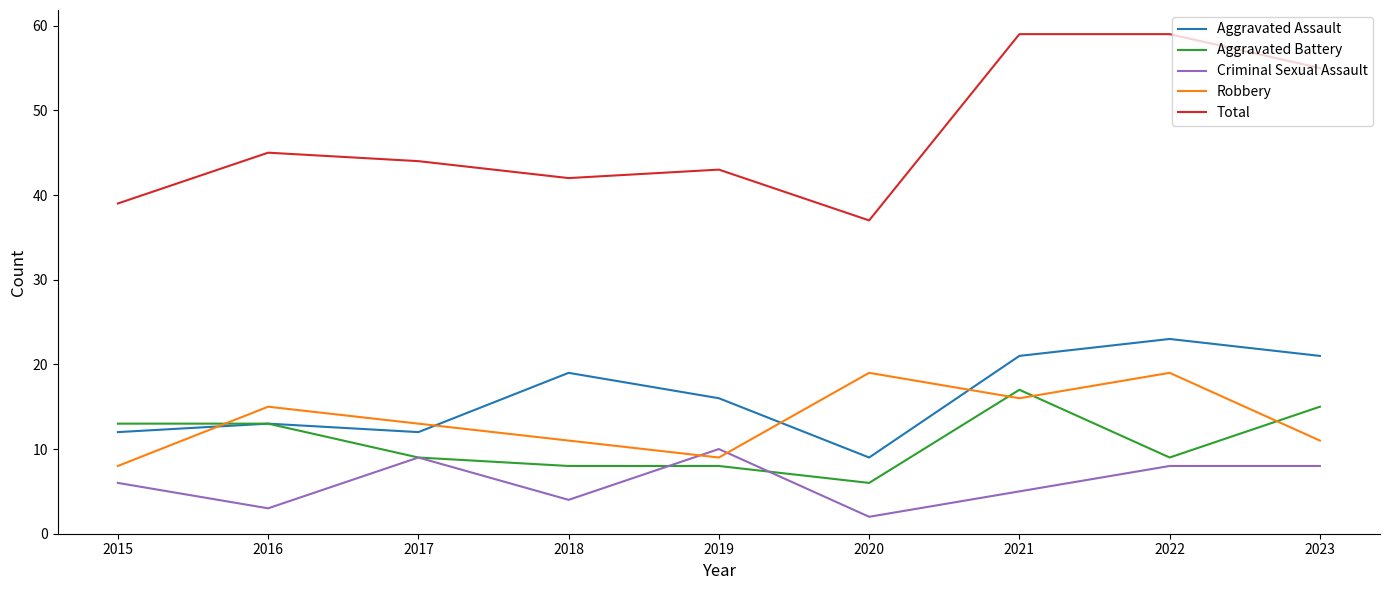

How many interior local peaks does the Aggravated Assault series have?

3